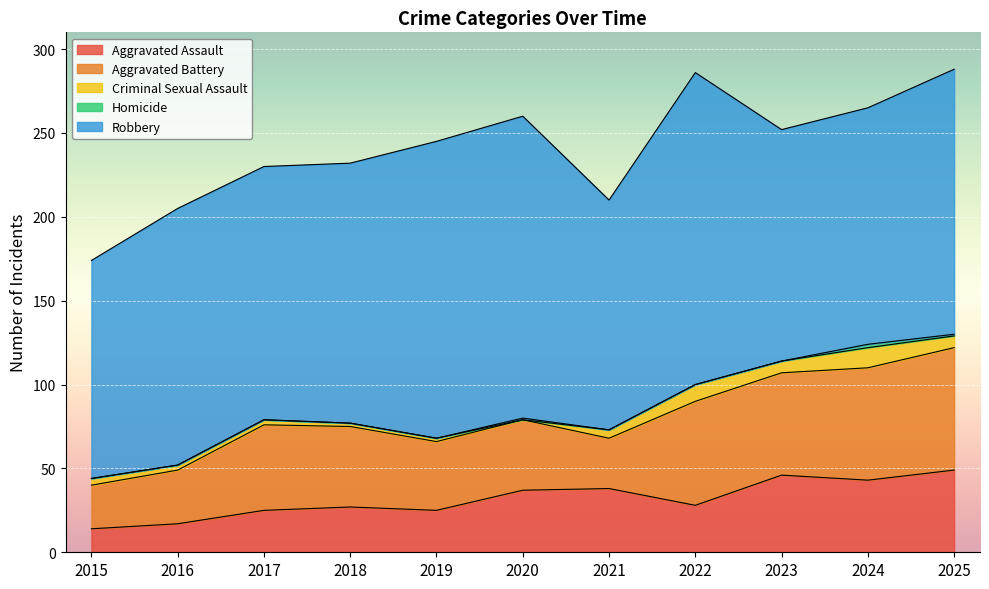

Rank the categories by Aggravated Battery value from highest to lowest.

2025, 2024, 2022, 2023, 2017, 2018, 2020, 2019, 2016, 2021, 2015